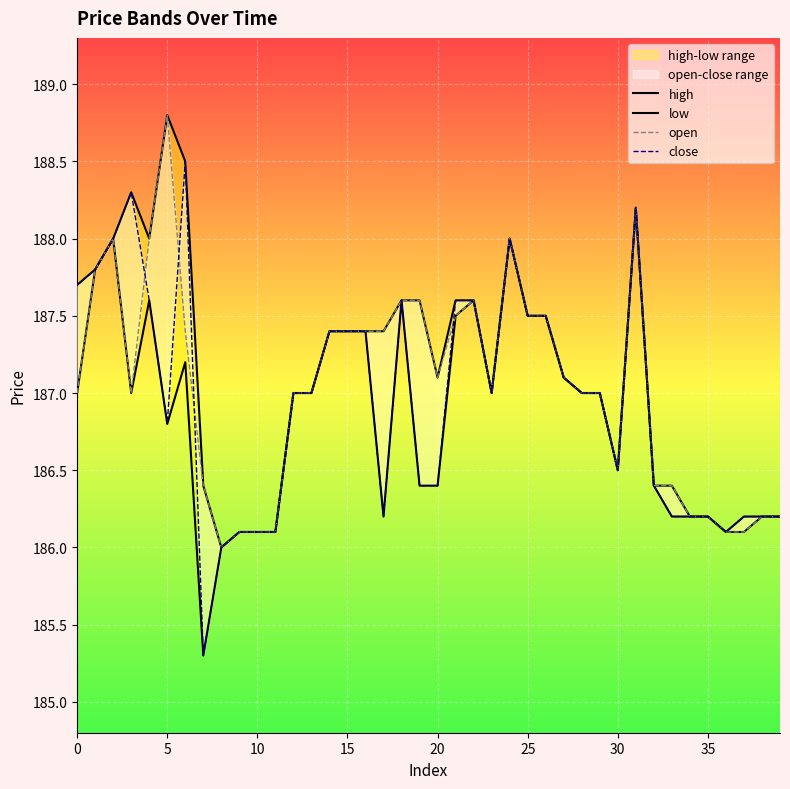

What is the average value of the low series?

186.9